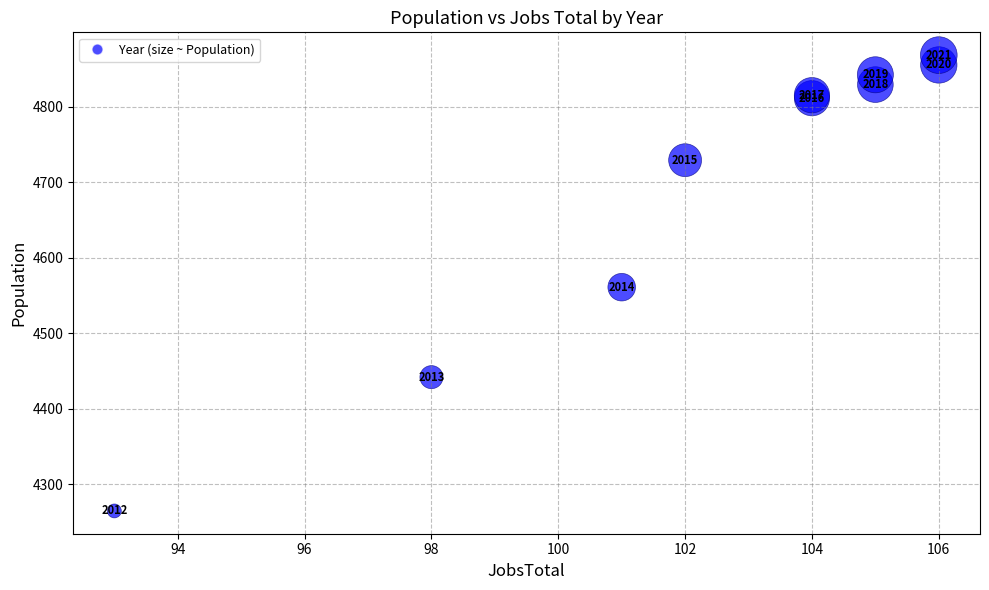

What Y value in the scatter plot is closest to 4566?

4561